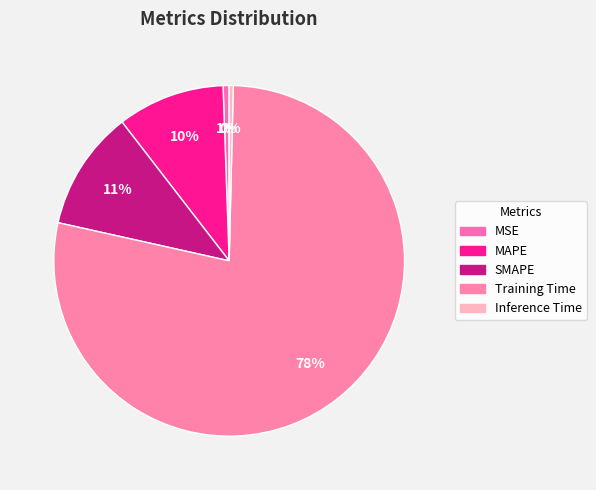

Do Inference Time and MAPE together represent more than half of the pie?

No